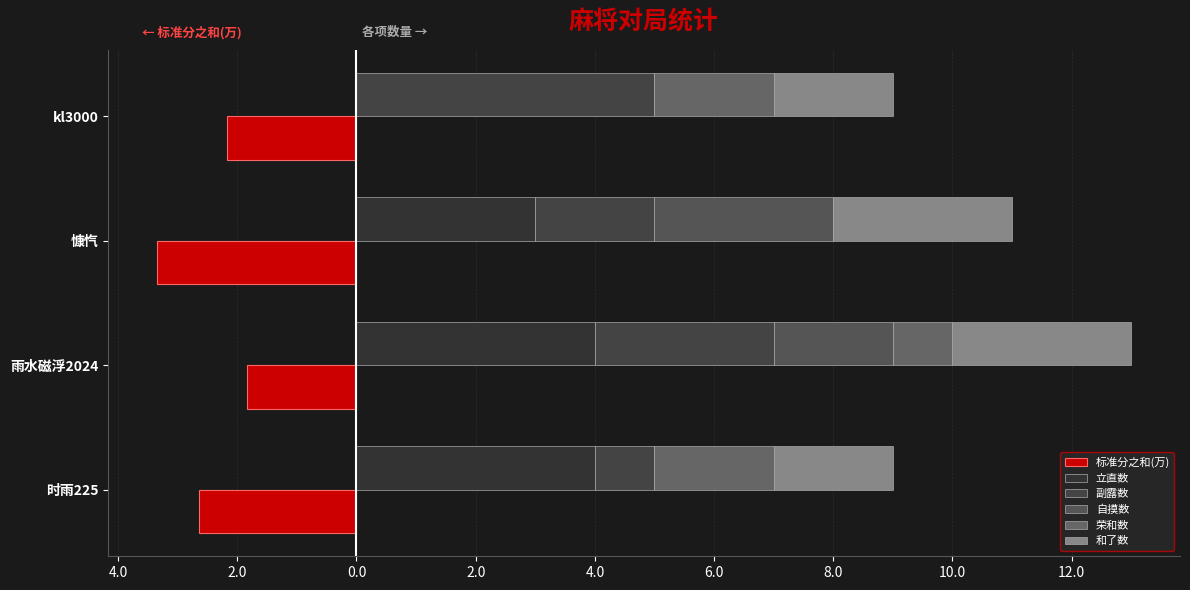

What is the smallest value displayed?

-3.4